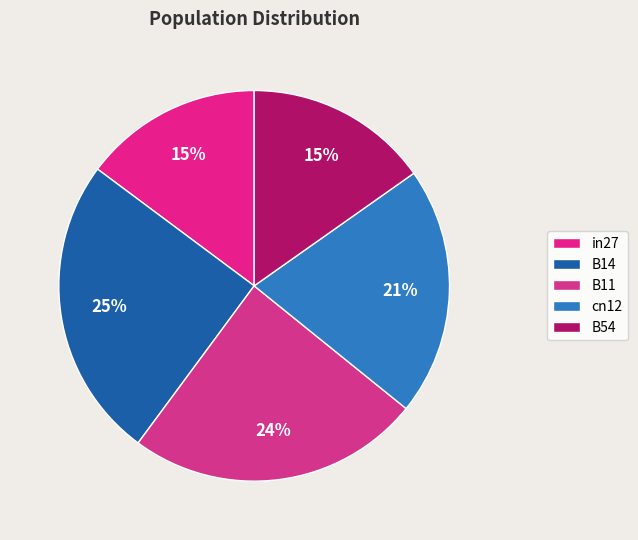

Which category has the biggest portion of the pie?

B14